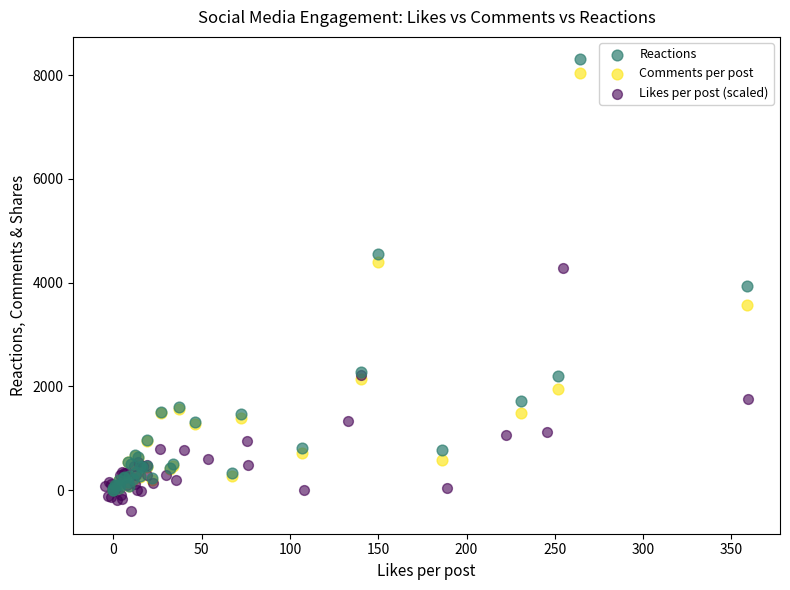

Which series has the largest Y range (max minus min)?

Reactions